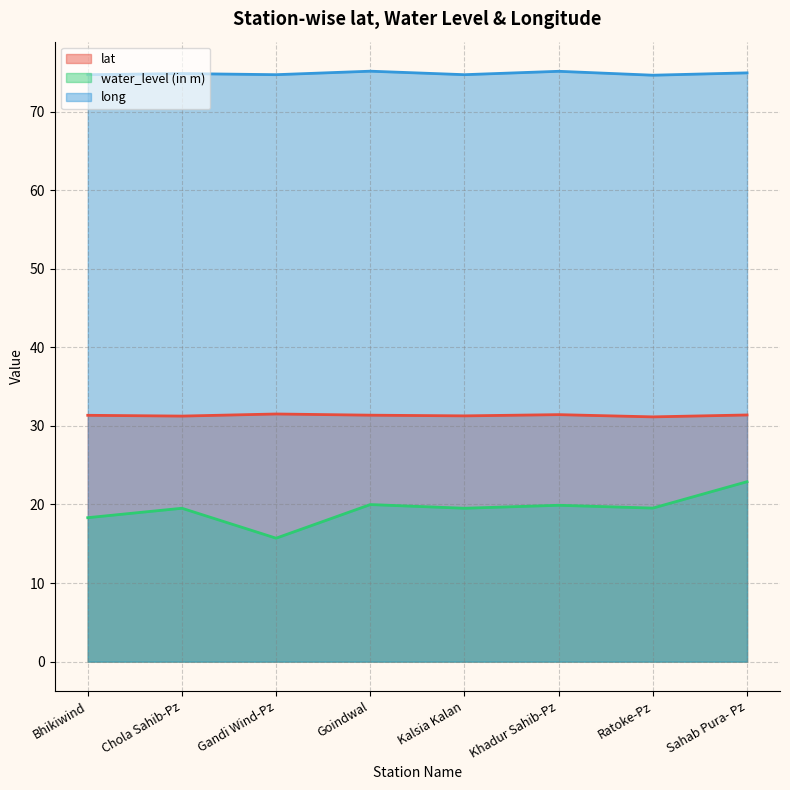

Which category has the highest value in the lat series?

Gandi Wind-Pz